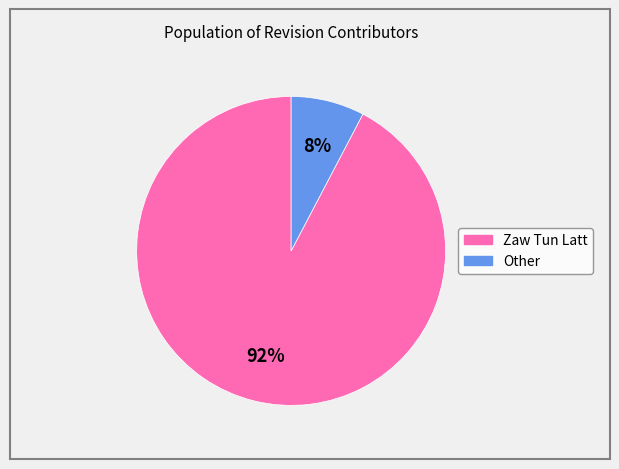

What percentage is the Zaw Tun Latt slice, to the nearest percent?

92%